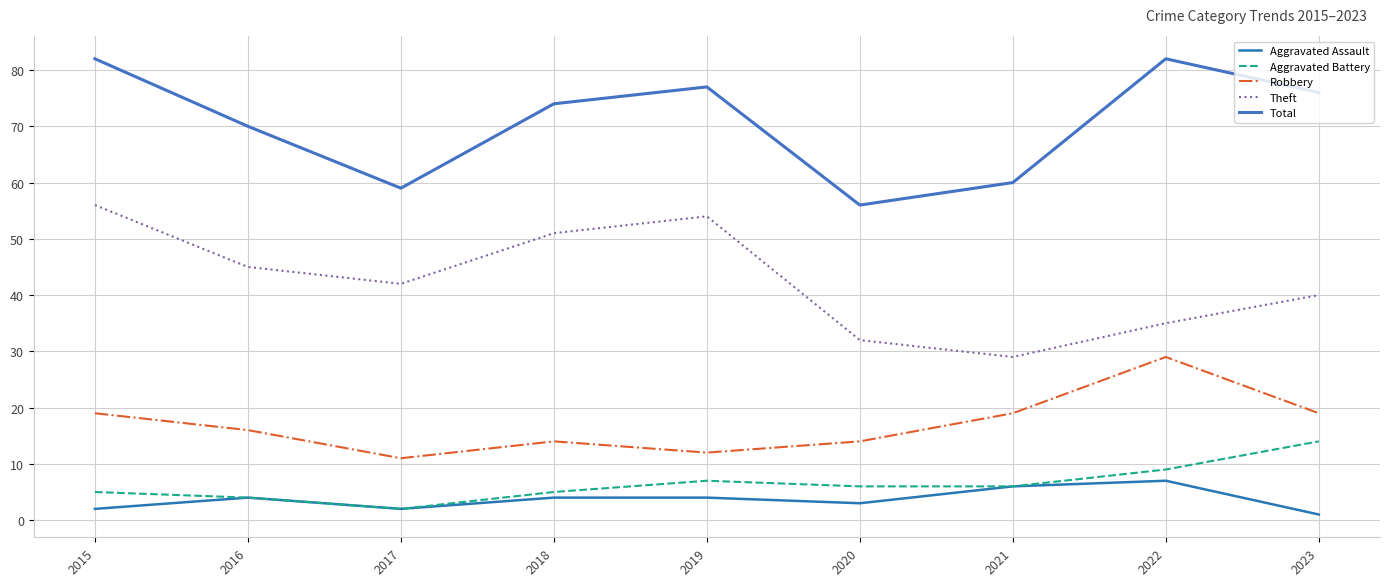

True or false: Aggravated Assault and Robbery intersect in this chart.

False